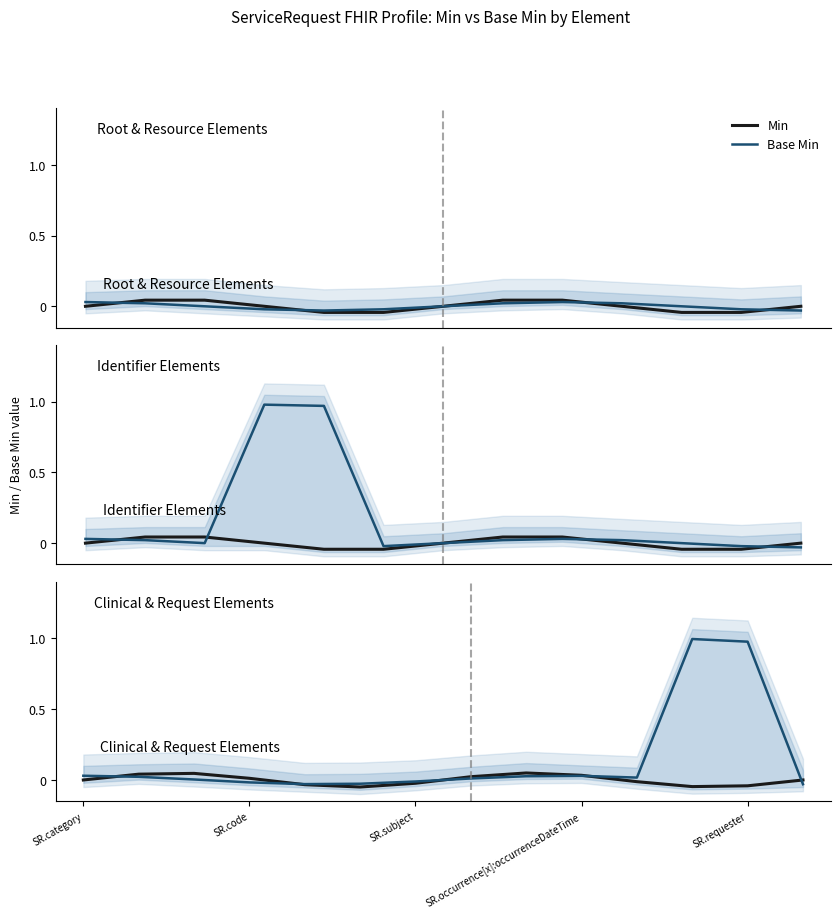

At which category does the chart reach its peak across all series?

11